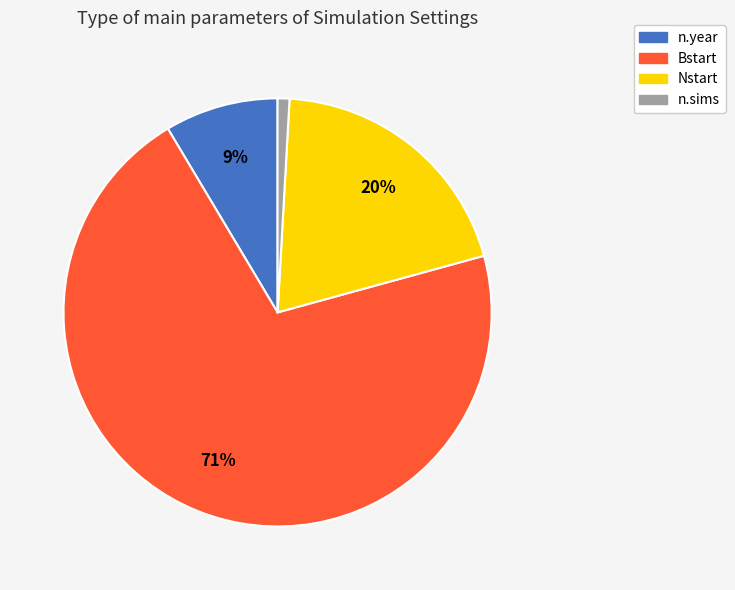

True or false: n.sims accounts for 1% of the total.

True